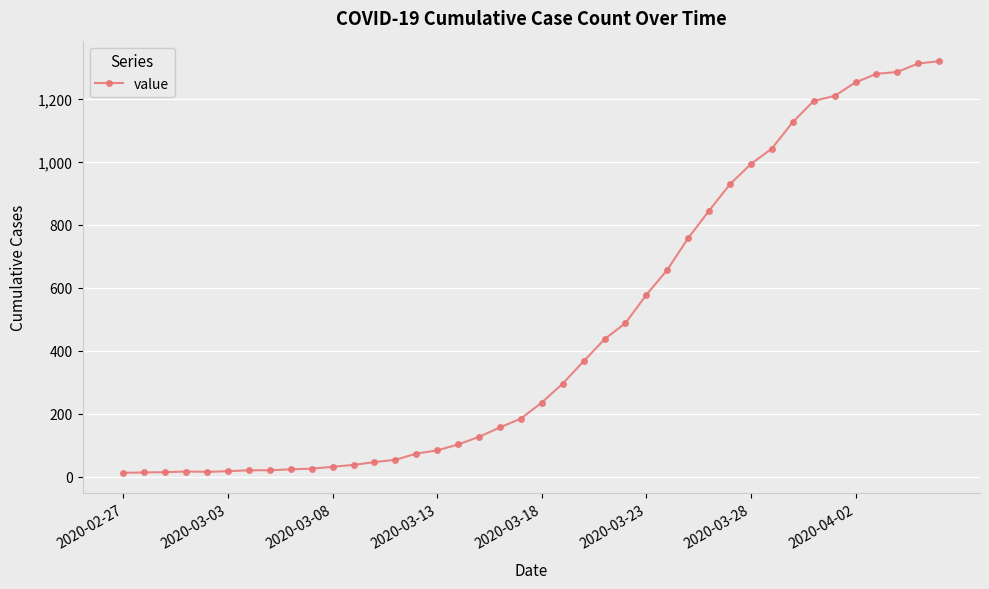

What is the sum of all values?

18687